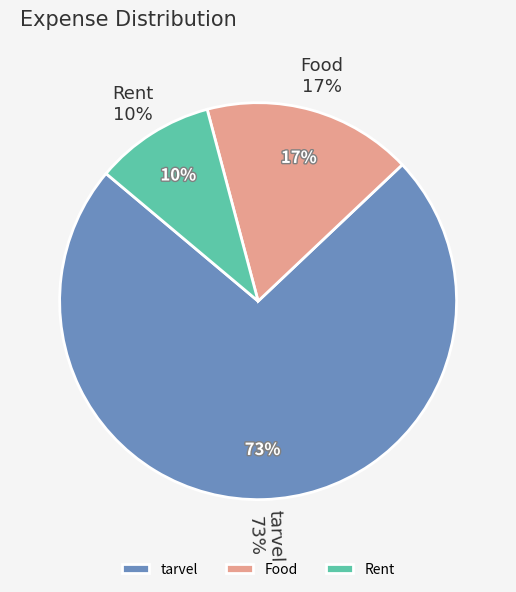

Which category has the biggest portion of the pie?

tarvel